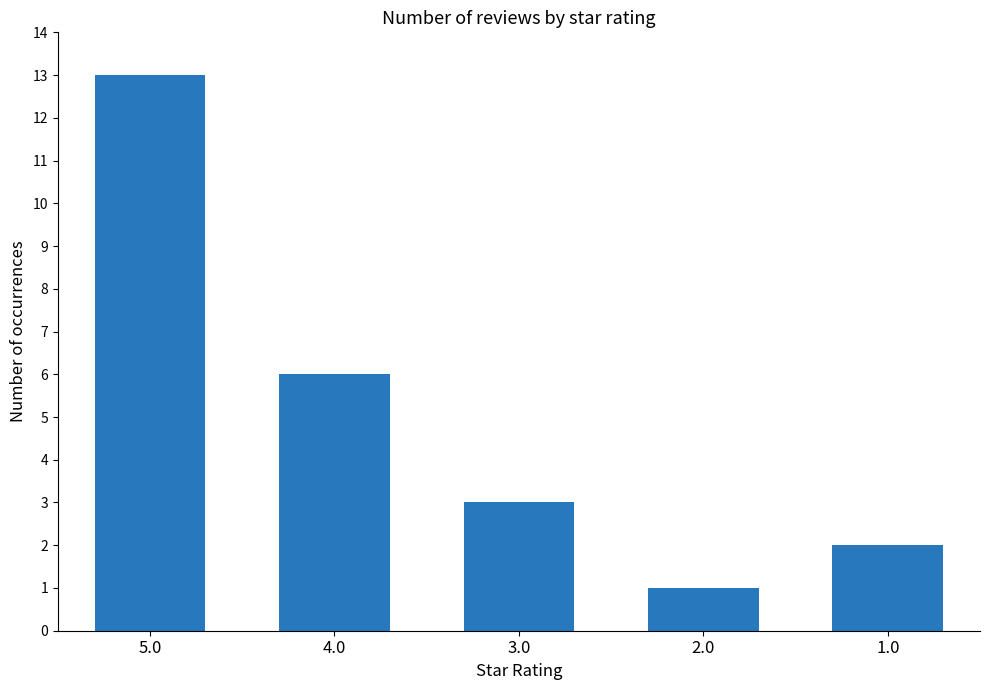

Reading left to right, extract all data points from this chart.

5.0=13	4.0=6	3.0=3	2.0=1	1.0=2